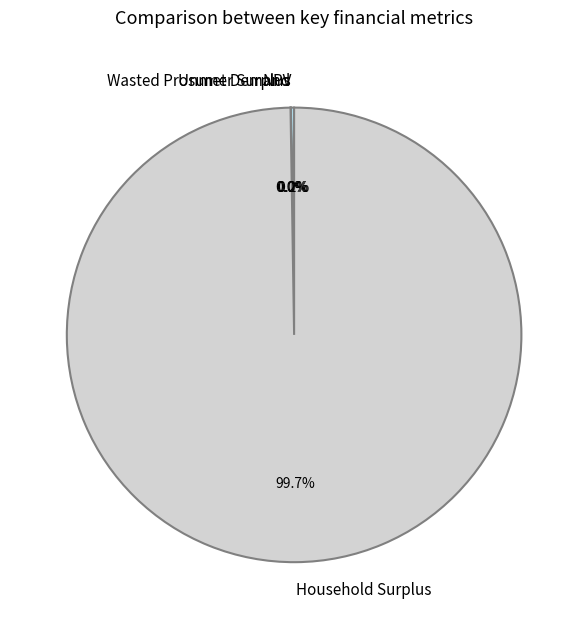

Which category accounts for the majority?

Household Surplus